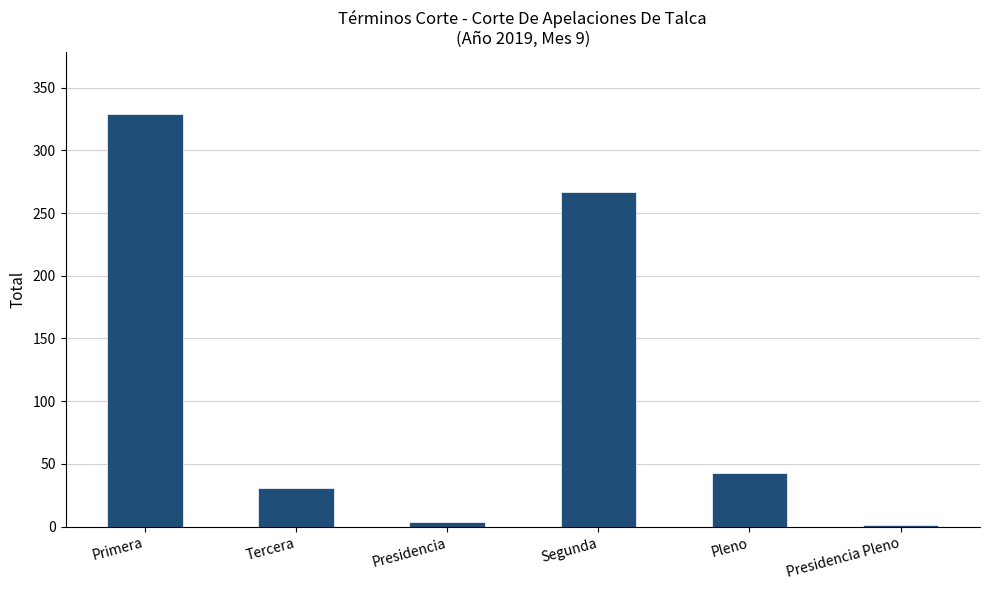

Where does the data first go above 43?

Primera